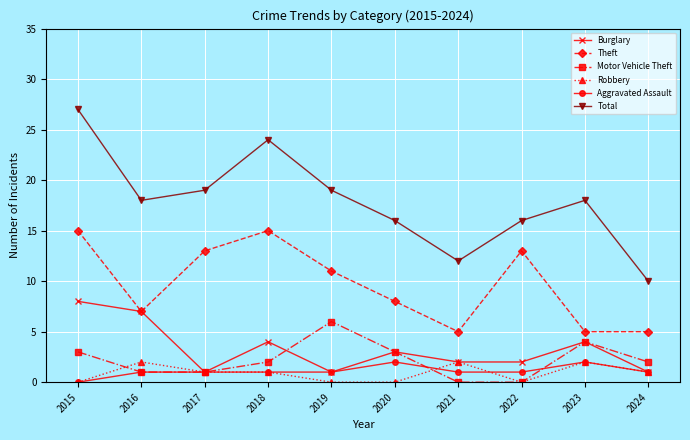

The Aggravated Assault series shows 1 at 2021. True or false?

True